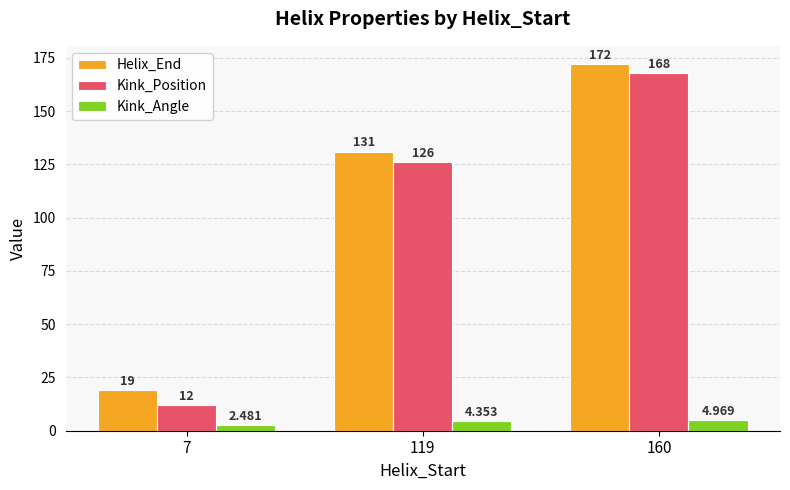

Between 119 and 160, which series saw the biggest shift?

Kink_Position